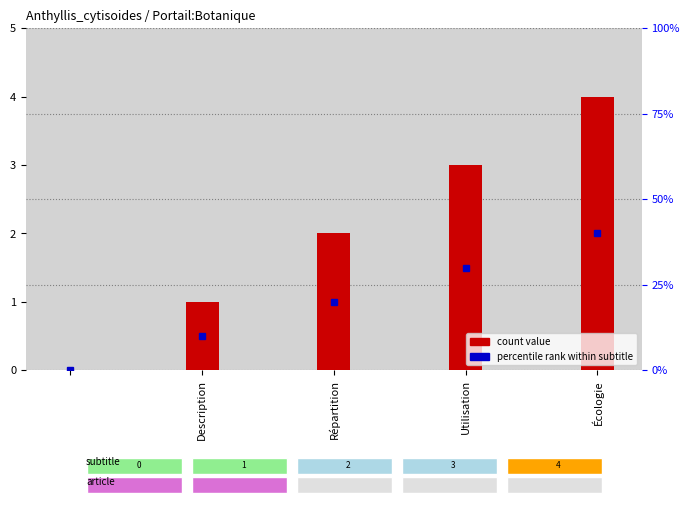

True or false: the data shows 4 at Écologie.

True